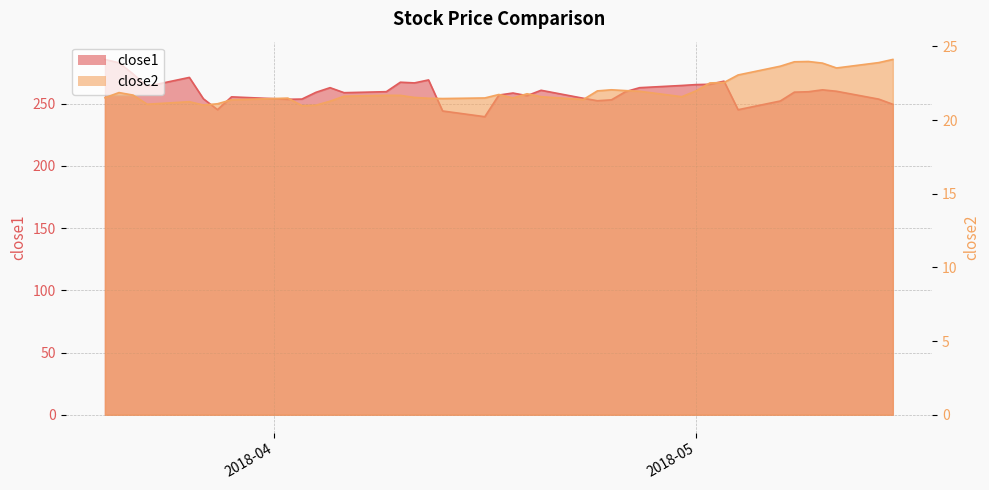

What is the difference between the highest and lowest values at 2018-04-19?

234.5